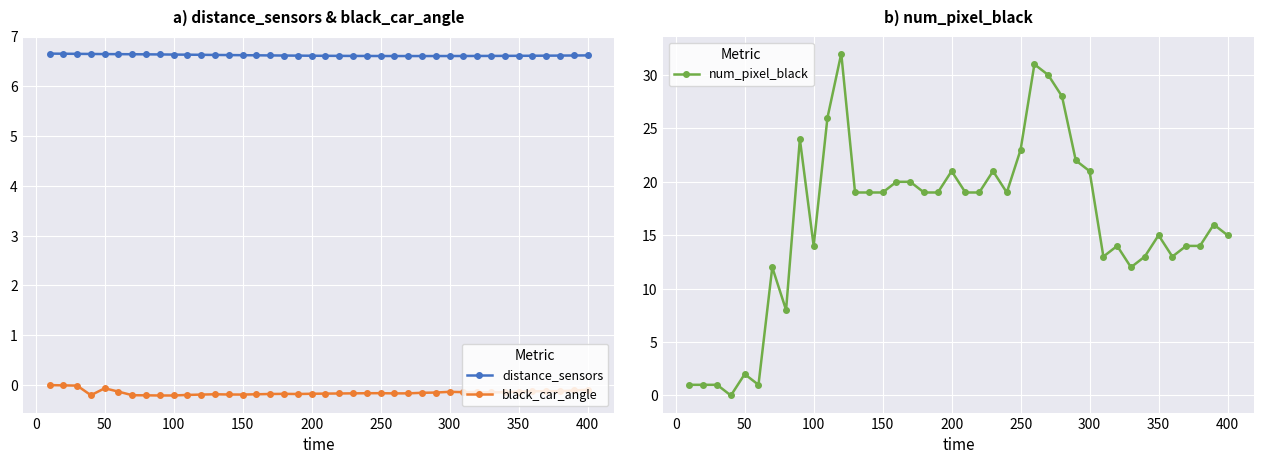

Count the number of data series in this chart.

3